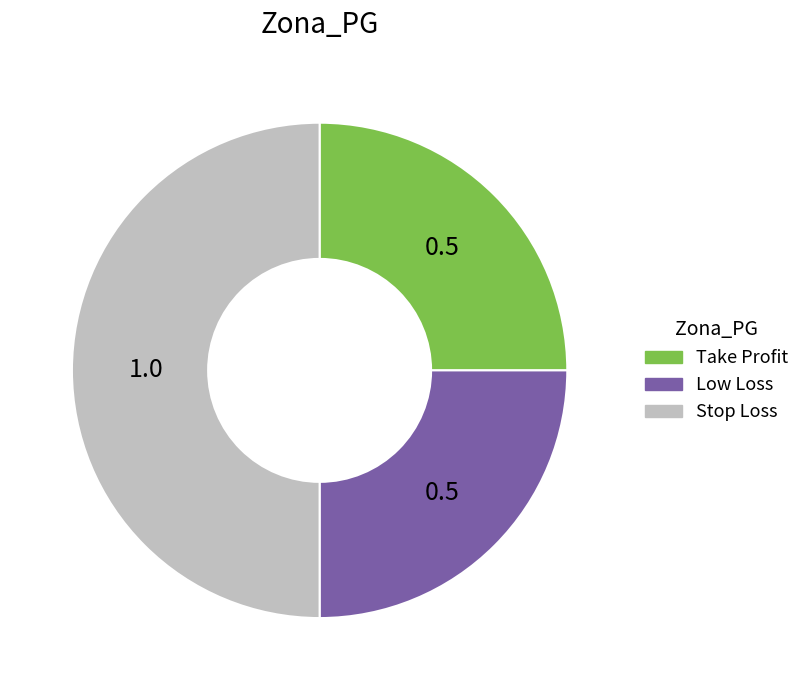

Which slice is the largest?

Stop Loss